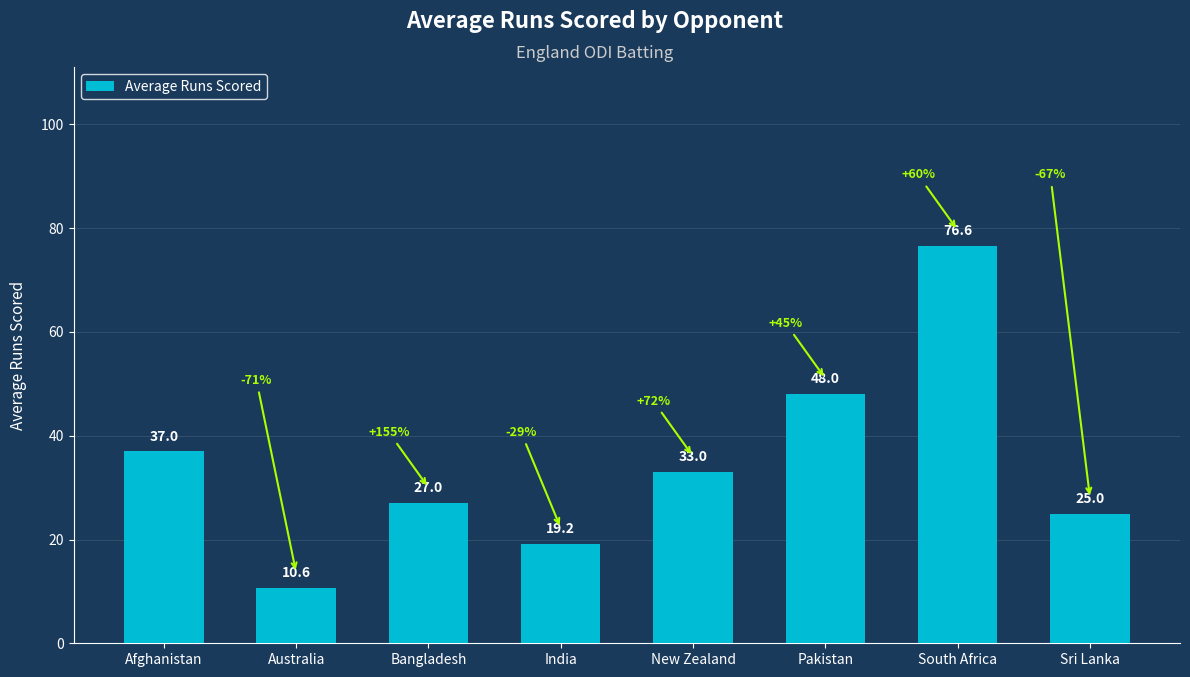

What is the label of the 8th bar from the right?

Afghanistan